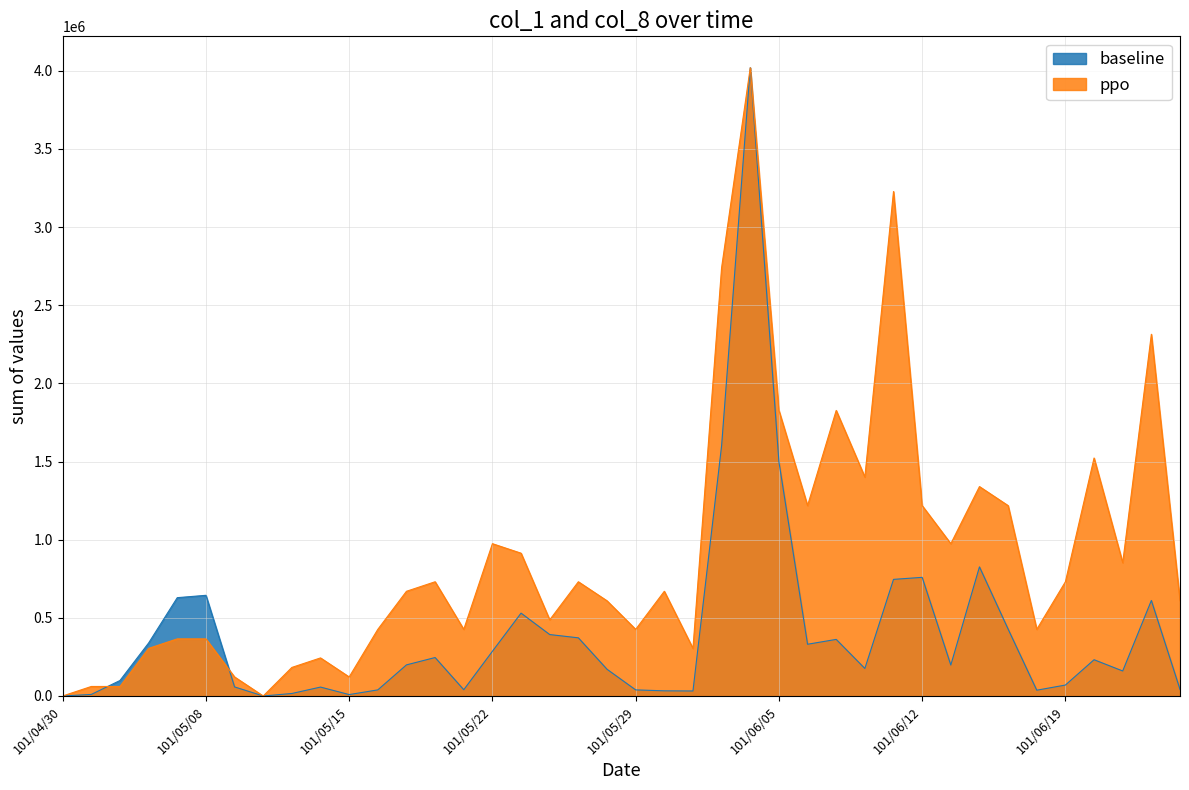

What is the maximum value for baseline?

4019000.0